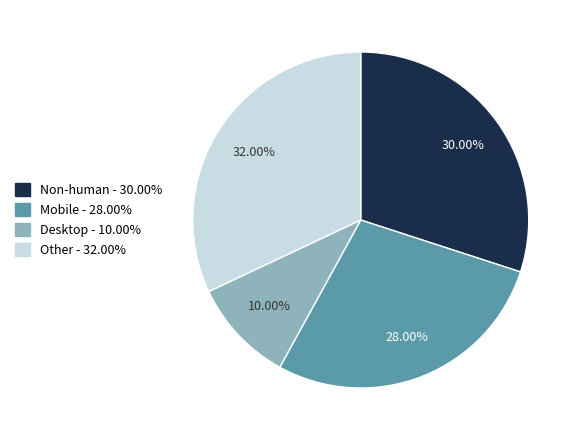

Is there a majority slice in this chart?

No